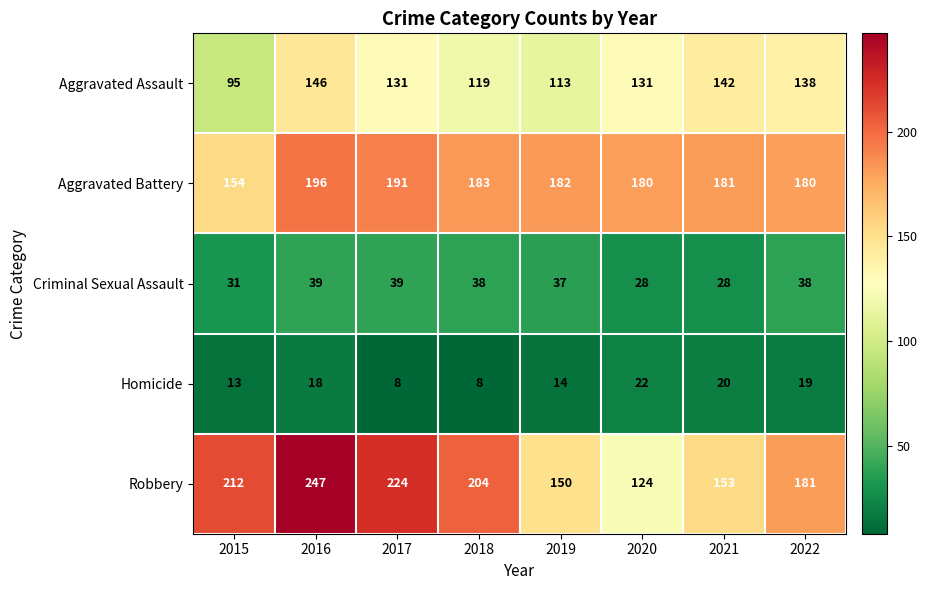

What is the average value of the Criminal Sexual Assault series?

35